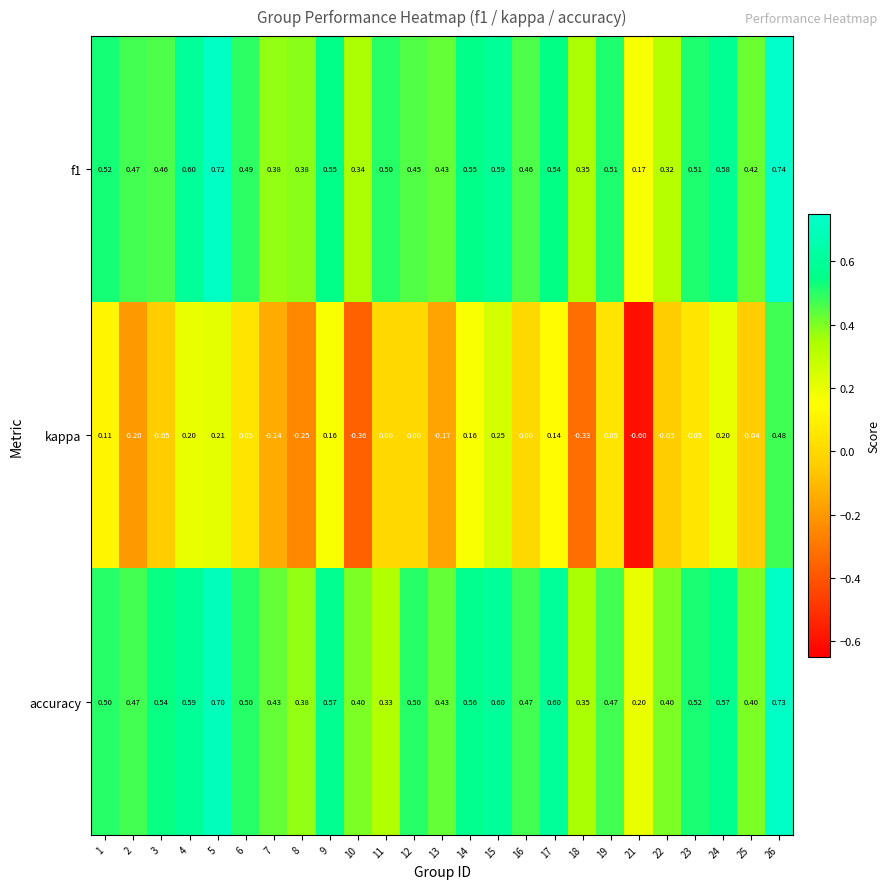

Which series has the widest spread of values?

kappa